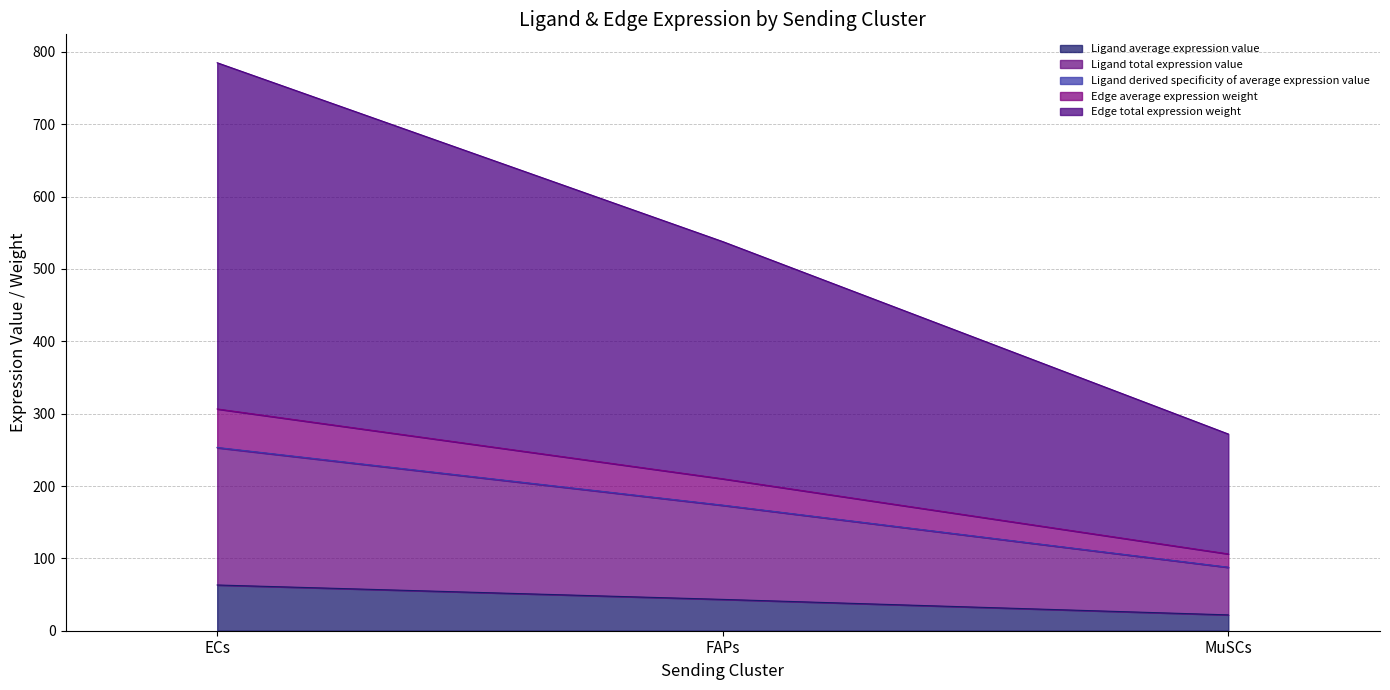

What is the label of the 1st point from the right?

MuSCs